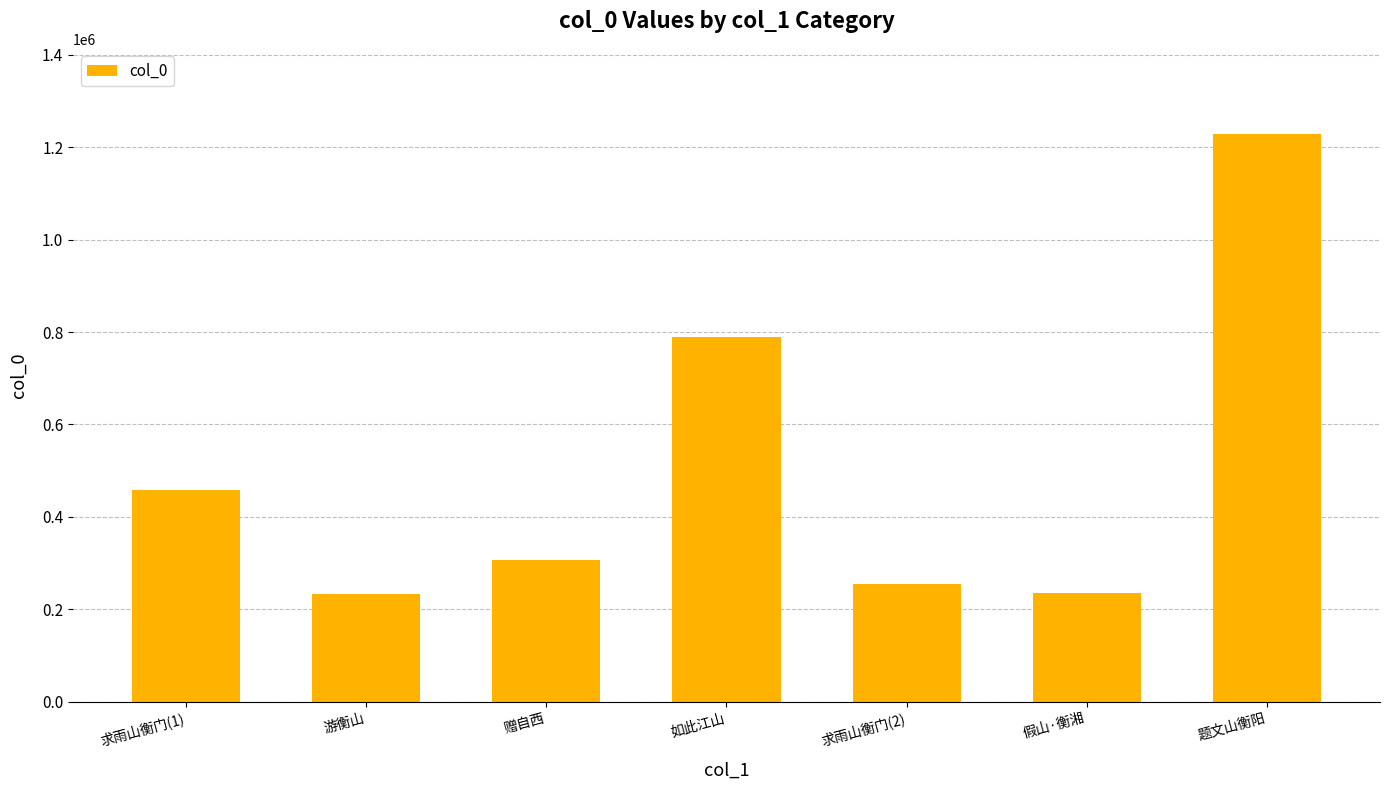

What is the sum of all values?

3503559